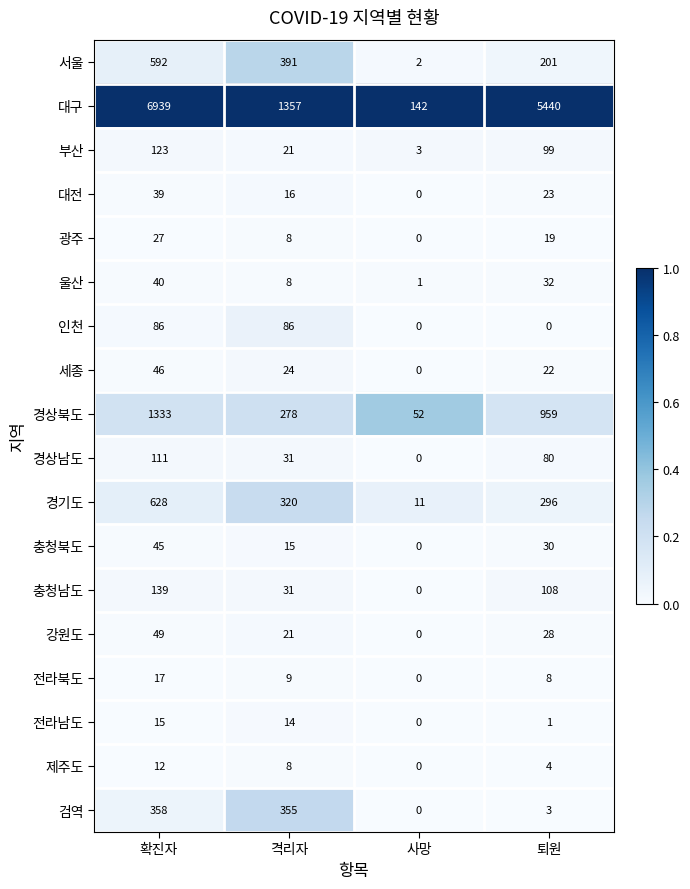

Is it true that 대전 equals 39 at 확진자?

True